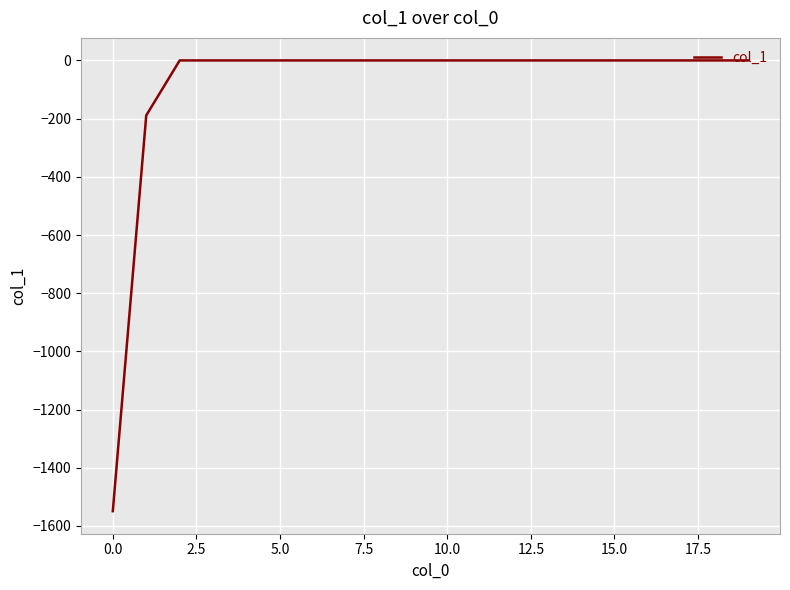

What is the minimum value shown in the chart?

-1549.2